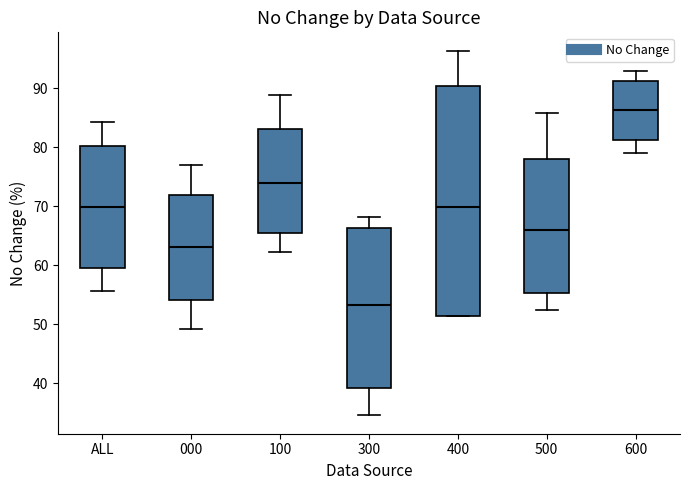

Where is the lower edge of the box for 500 on the y-axis? The values are not printed on the chart, so give them approximately, as read against the axis.

55